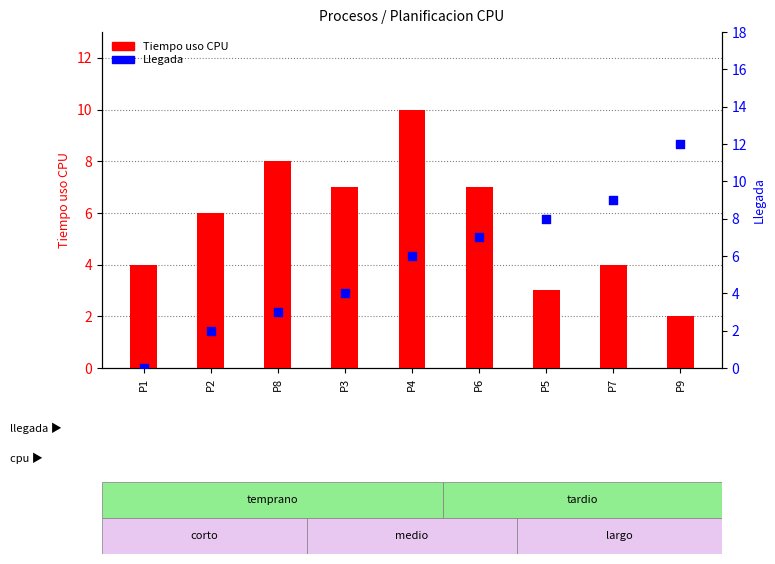

Which series reaches the maximum Y coordinate?

Llegada